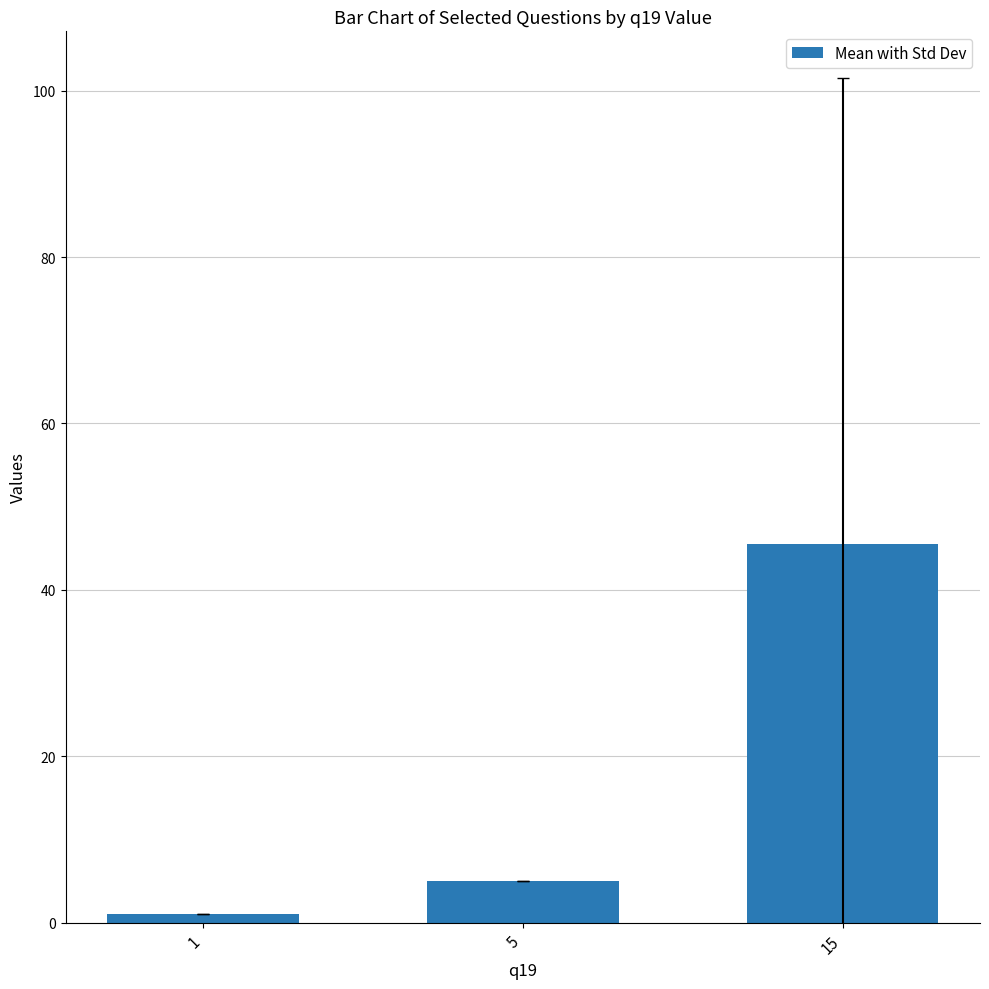

Reading left to right, list all the values displayed in this chart.

1=1.0	5=5.0	15=45.5